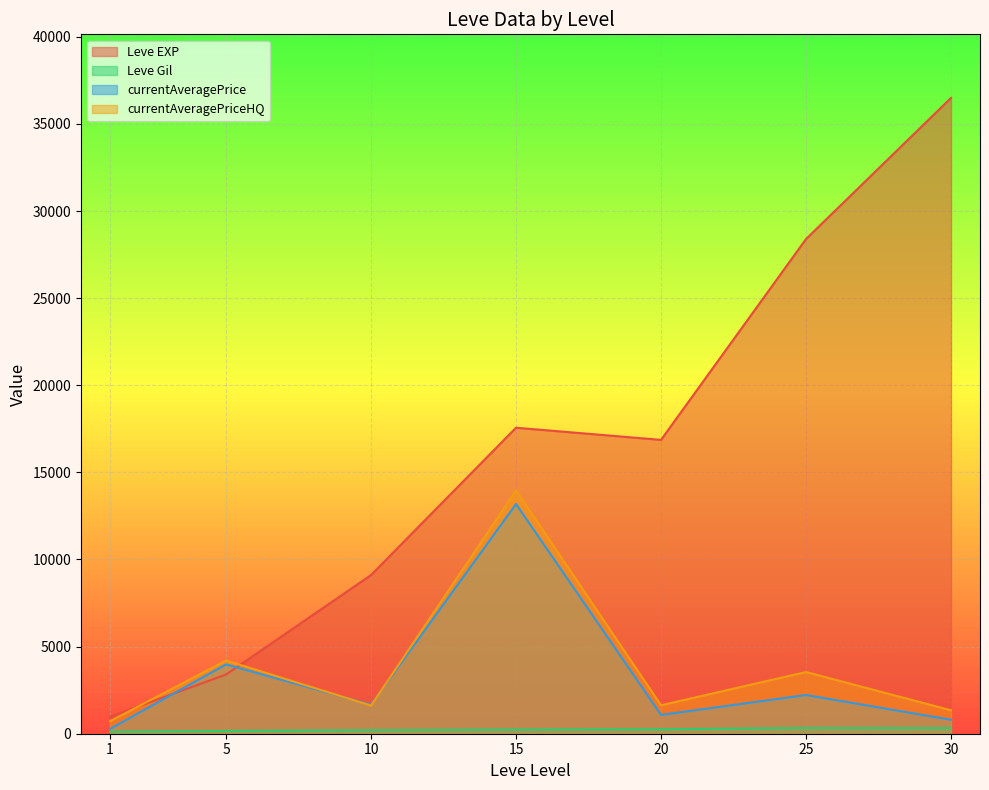

Between 10 and 1, which is larger?

10